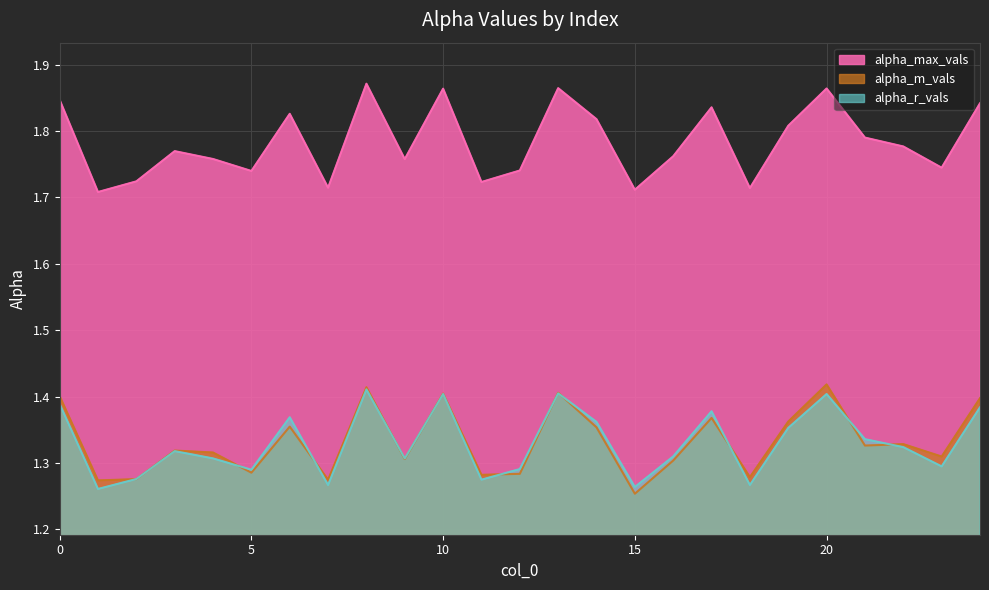

Read the alpha_max_vals value at 18.

1.7